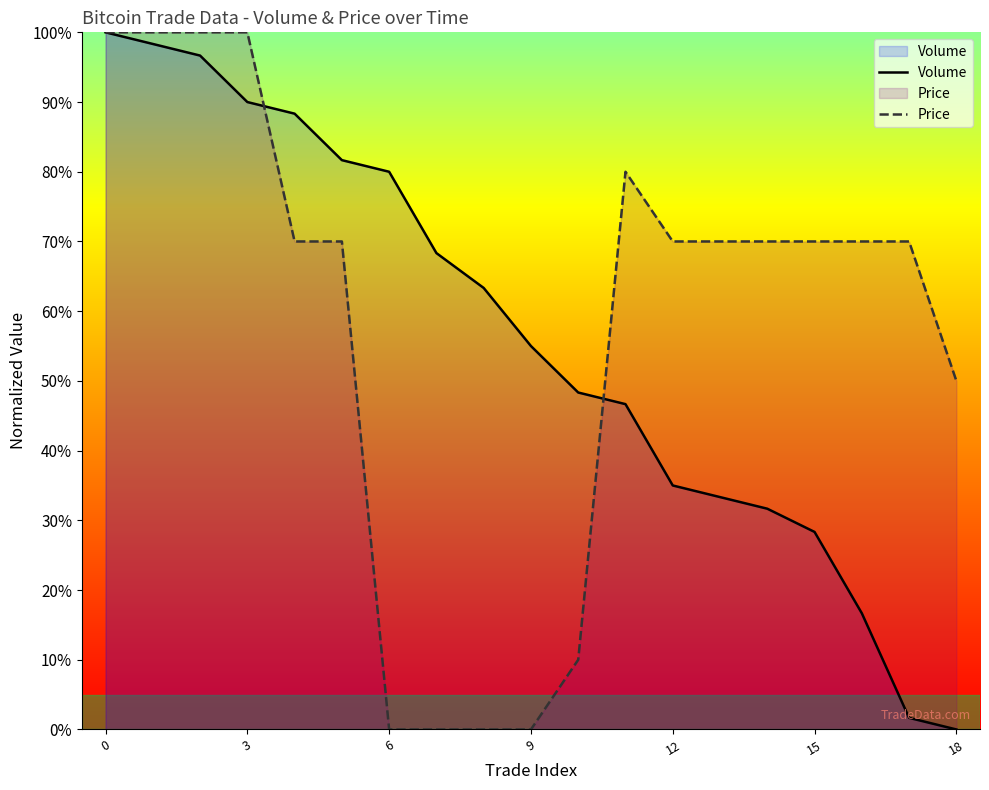

List the series in order of their peak value, highest first.

Volume, Price